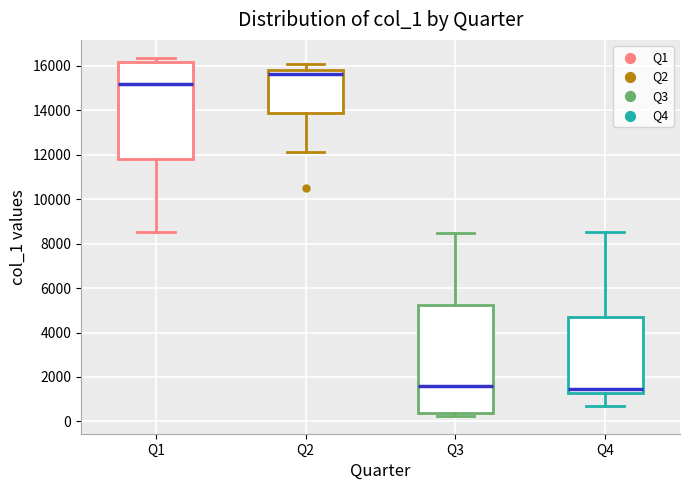

Reading left to right, read every box against the y-axis: the position of its median line, the range the box covers, and the ends of its whiskers. The values are not printed on the chart, so give them approximately, as read against the axis.

Q1: median 15200, box 11800 to 16200, whiskers 8600 to 16400
Q2: median 15600, box 13800 to 15800, whiskers 12200 to 16000
Q3: median 1600, box 400 to 5200, whiskers 200 to 8600
Q4: median 1400, box 1200 to 4800, whiskers 600 to 8600